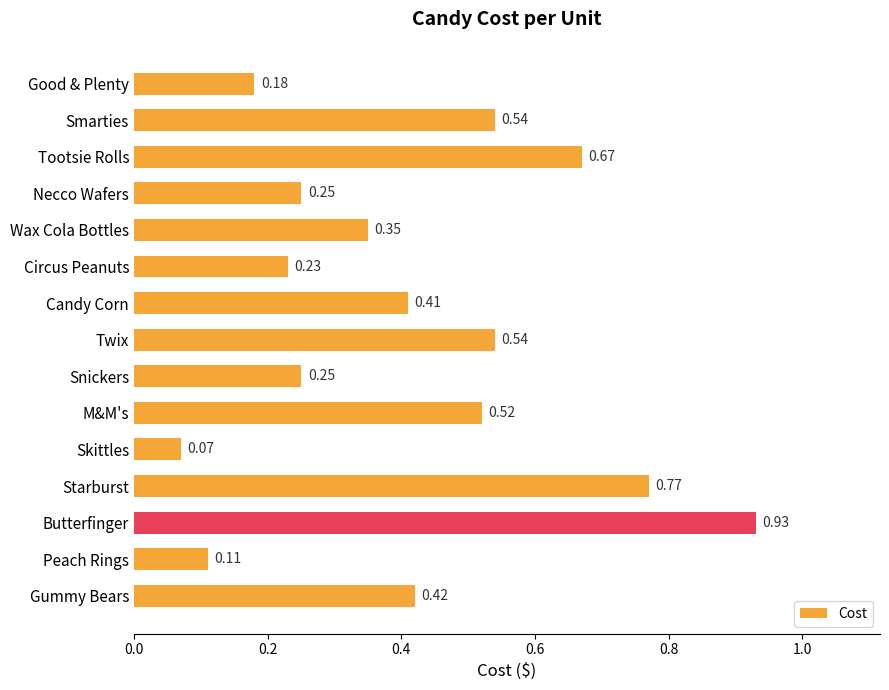

What is the change in value from Twix to Skittles?

-0.5